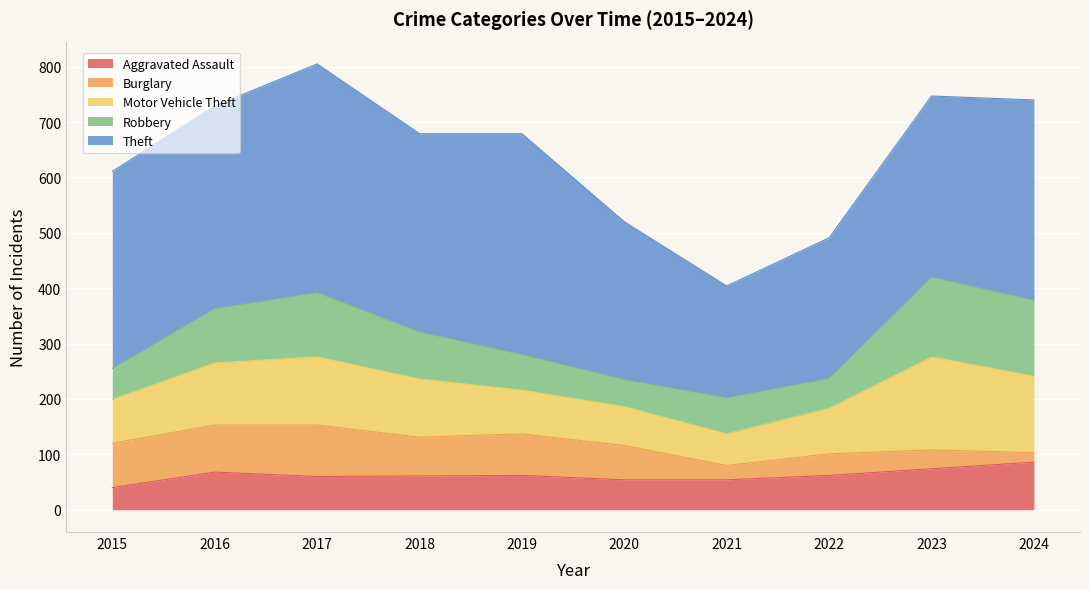

Reading right to left, transcribe all the data shown in this chart.

Aggravated Assault: 86	74	62	54	54	62	61	60	68	40
Burglary: 17	34	39	26	62	75	70	93	85	80
Motor Vehicle Theft: 138	168	82	57	70	79	105	123	112	79
Robbery: 137	144	54	65	49	64	85	116	98	56
Theft: 362	327	254	202	285	399	358	413	366	356